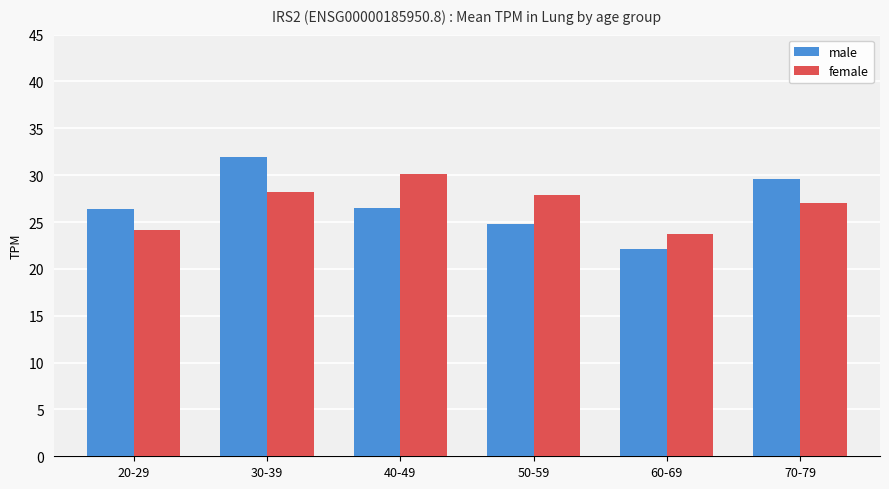

Is the value of female at 70-79 greater than the value of male at 60-69?

Yes